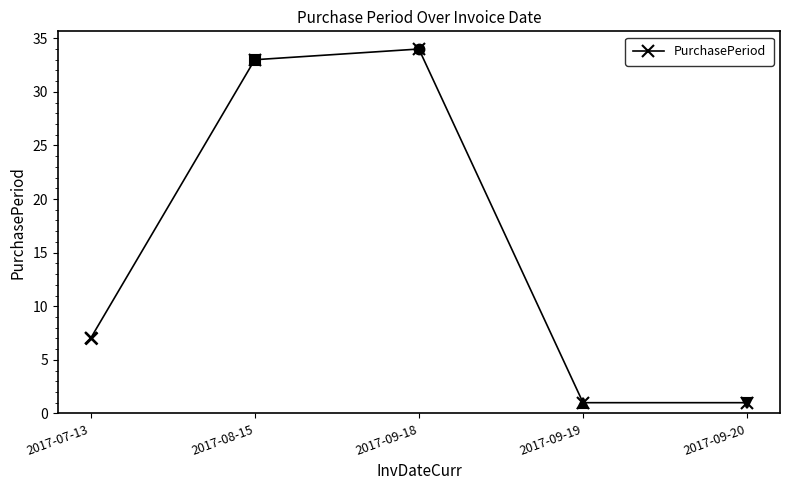

True or false: the data shows 20 at 2017-09-18.

False